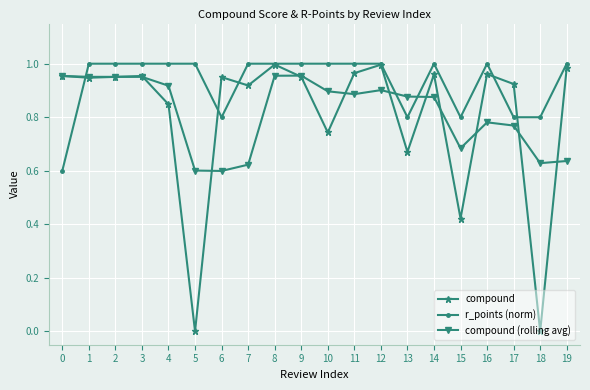

At how many categories does at least one series exceed 0?

20